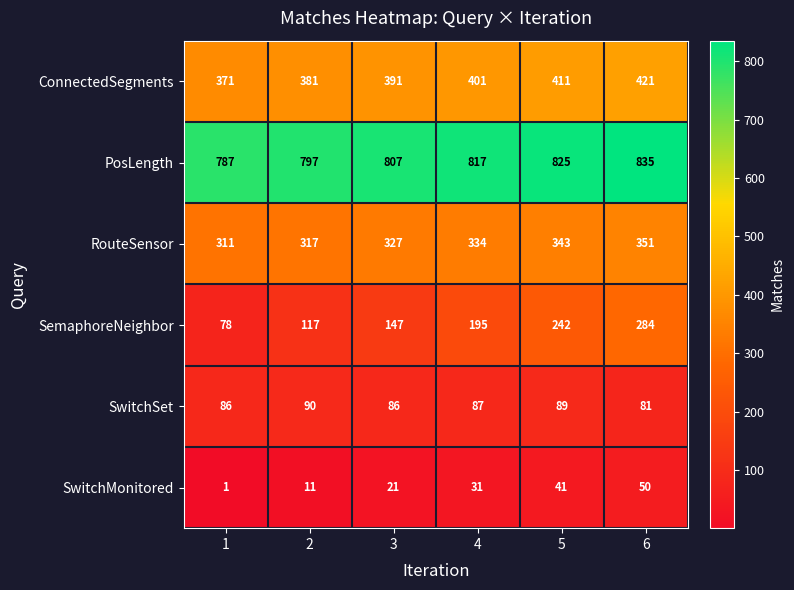

What is the lowest value of the ConnectedSegments series?

371